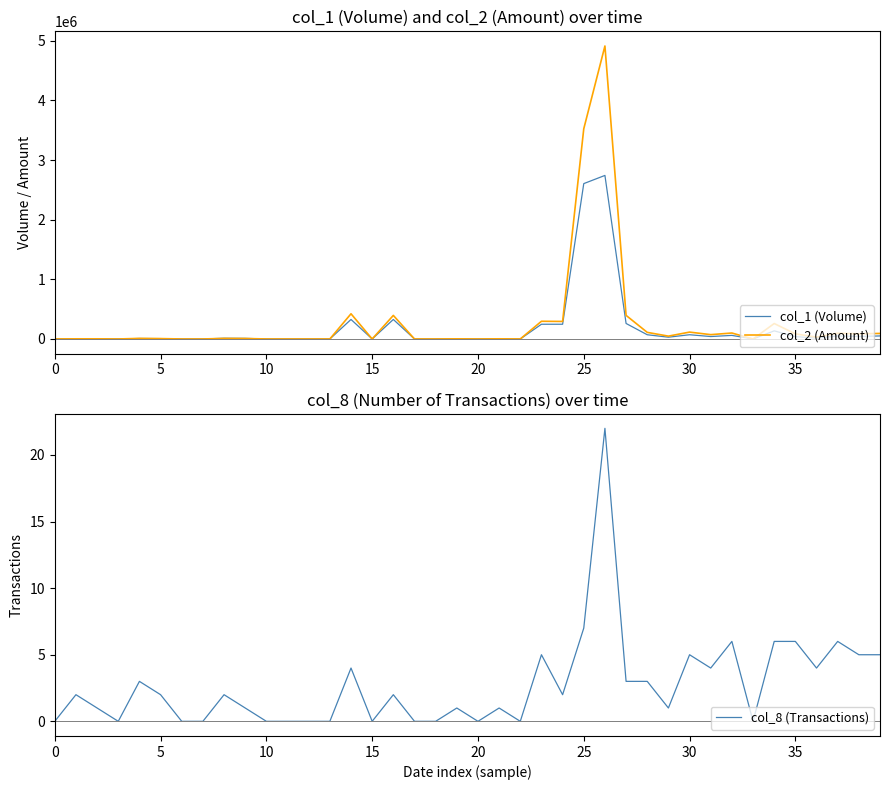

Reading right to left, what are all the values shown in this chart?

col_1 (Volume): 51000	42000	51000	15000	40000	136000	0	60000	41000	71000	30000	71000	260000	2742000	2605000	247000	247000	0	2000	0	2000	0	0	327000	0	327000	0	0	0	0	10000	12000	0	0	6000	8000	0	2000	2000	0
col_2 (Amount): 92760	86490	96540	30450	86020	258920	0	99840	72670	115220	47700	110660	395500	4912430	3524300	293930	296840	0	2600	0	2180	0	0	395070	0	422430	0	0	0	0	8100	9740	0	0	6520	9800	0	2540	2420	0
col_8 (Transactions): 5	5	6	4	6	6	0	6	4	5	1	3	3	22	7	2	5	0	1	0	1	0	0	2	0	4	0	0	0	0	1	2	0	0	2	3	0	1	2	0